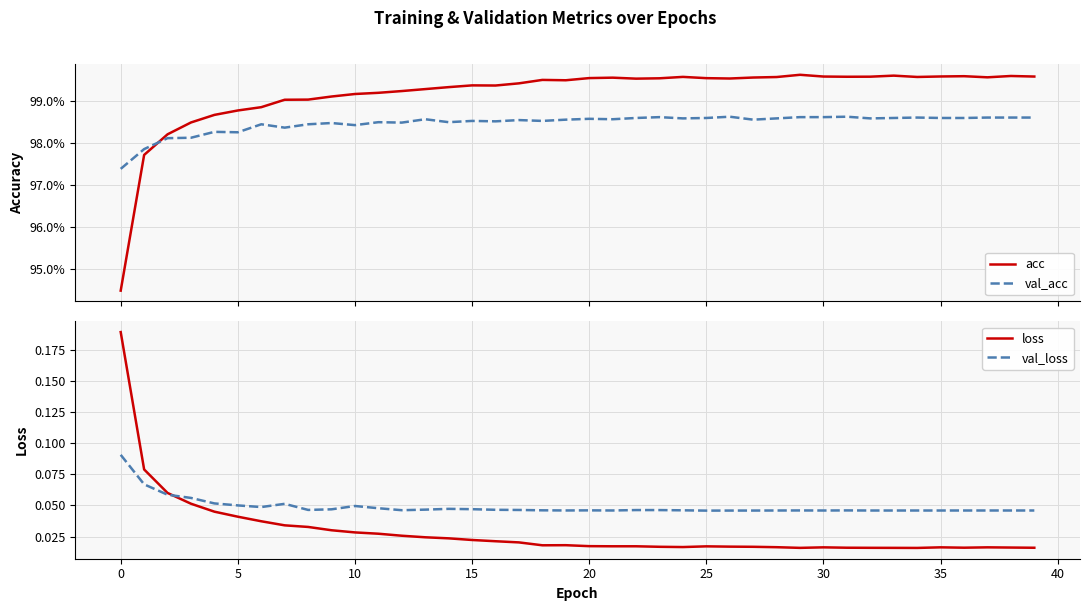

Reading right to left, what are all the values shown in this chart?

acc: 1.0	1.0	1.0	1.0	1.0	1.0	1.0	1.0	1.0	1.0	1.0	1.0	1.0	1.0	1.0	1.0	1.0	1.0	1.0	1.0	1.0	1.0	1.0	1.0	1.0	1.0	1.0	1.0	1.0	1.0	1.0	1.0	1.0	1.0	1.0	1.0	1.0	1.0	1.0	0.9
val_acc: 1.0	1.0	1.0	1.0	1.0	1.0	1.0	1.0	1.0	1.0	1.0	1.0	1.0	1.0	1.0	1.0	1.0	1.0	1.0	1.0	1.0	1.0	1.0	1.0	1.0	1.0	1.0	1.0	1.0	1.0	1.0	1.0	1.0	1.0	1.0	1.0	1.0	1.0	1.0	1.0
loss: 0.0	0.0	0.0	0.0	0.0	0.0	0.0	0.0	0.0	0.0	0.0	0.0	0.0	0.0	0.0	0.0	0.0	0.0	0.0	0.0	0.0	0.0	0.0	0.0	0.0	0.0	0.0	0.0	0.0	0.0	0.0	0.0	0.0	0.0	0.0	0.0	0.1	0.1	0.1	0.2
val_loss: 0.0	0.0	0.0	0.0	0.0	0.0	0.0	0.0	0.0	0.0	0.0	0.0	0.0	0.0	0.0	0.0	0.0	0.0	0.0	0.0	0.0	0.0	0.0	0.0	0.0	0.0	0.0	0.0	0.0	0.0	0.0	0.0	0.1	0.0	0.1	0.1	0.1	0.1	0.1	0.1